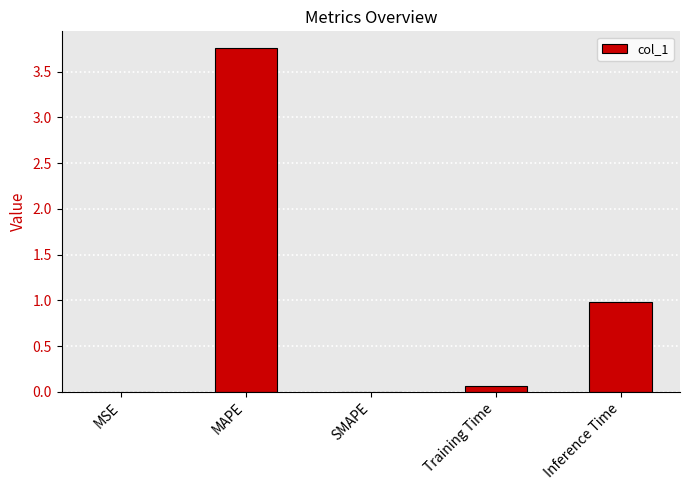

Which label corresponds to the largest value in the chart?

MAPE